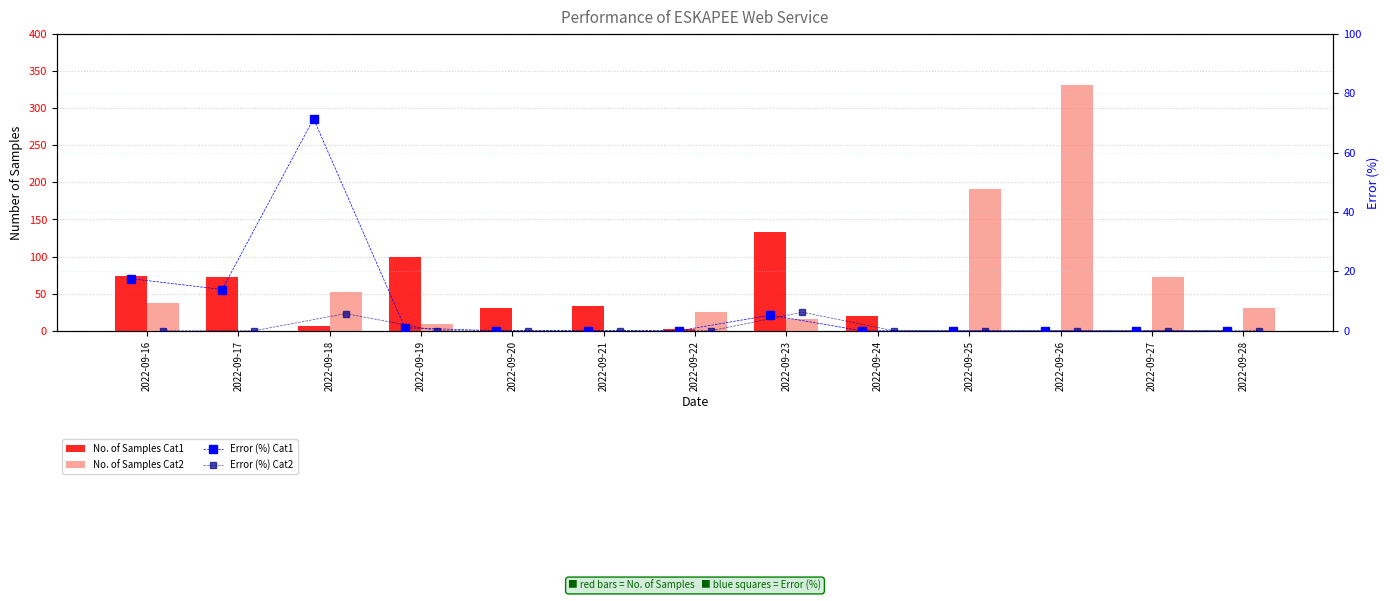

What is the sum of all No. of Samples Cat2 values?

764.0